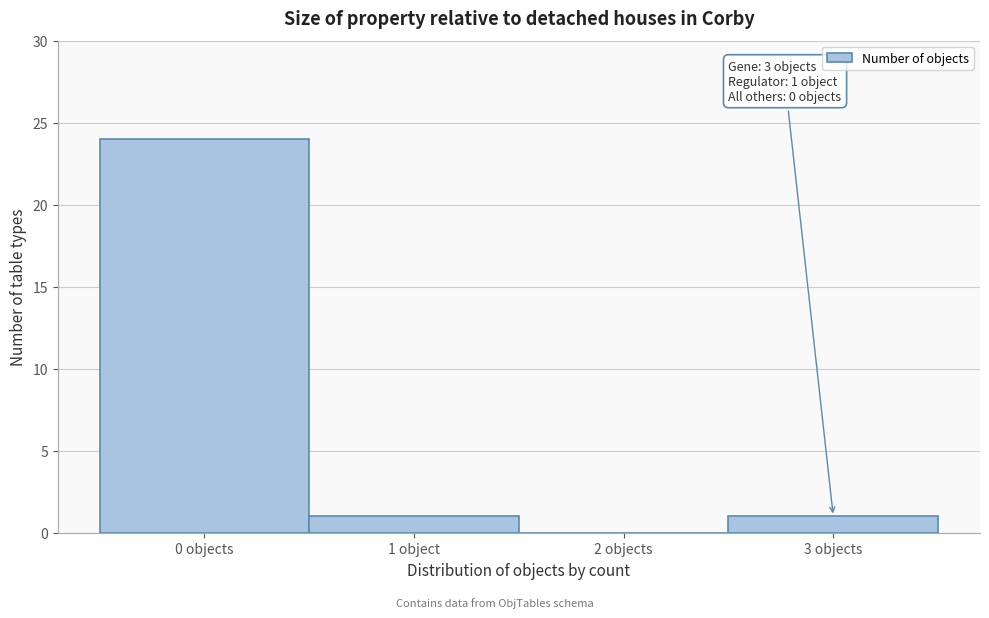

Reading right to left, extract all data points from this chart.

3 objects=1	2 objects=0	1 object=1	0 objects=24